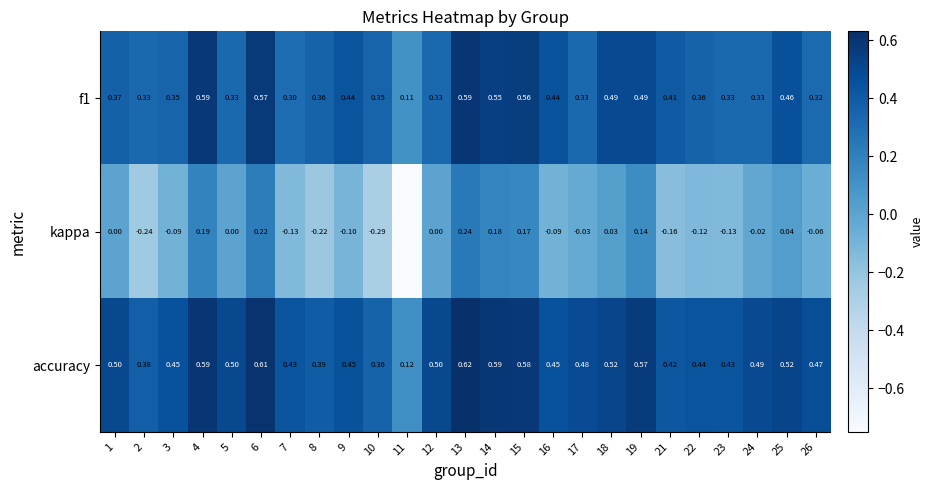

Is the value of f1 at 3 greater than the value of accuracy at 15?

No